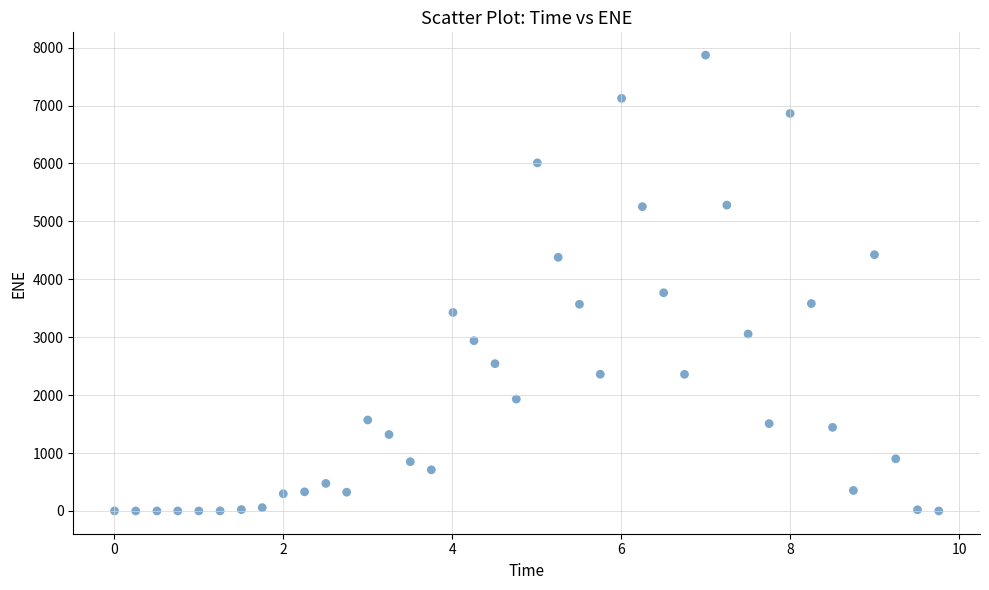

What Y value in the scatter plot is closest to 3935?

3767.6